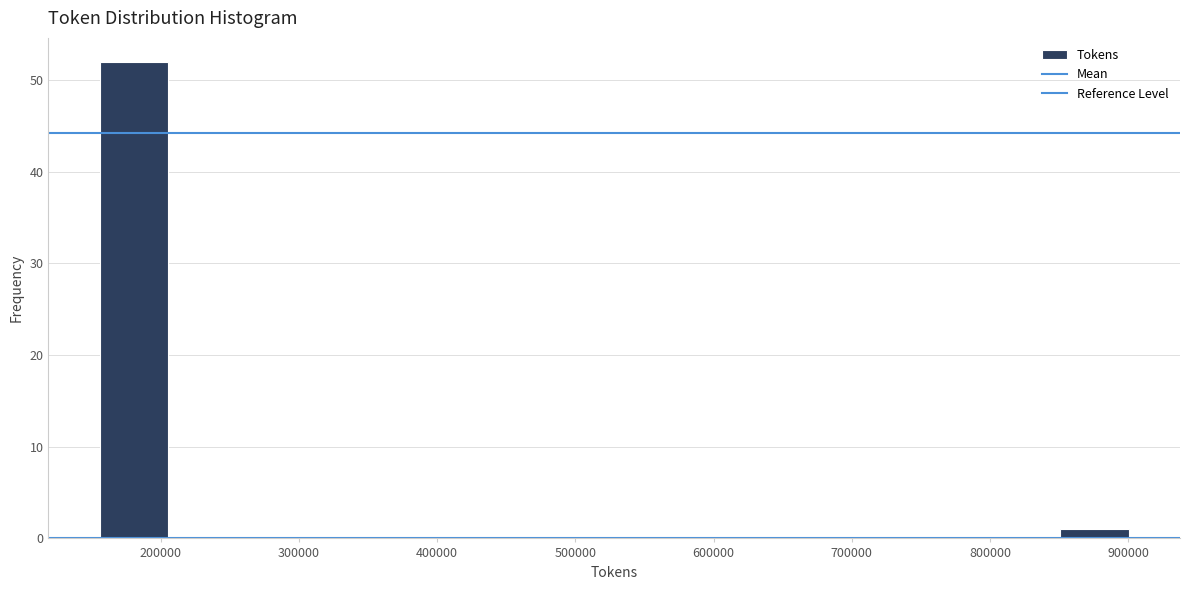

Reading left to right, list every bar in this chart as the range it spans on the x-axis followed by its height. Neither the bar edges nor the heights are printed on the chart, so give them approximately, as read against the axes.

160000 to 210000: 52
210000 to 260000: 0
260000 to 300000: 0
300000 to 350000: 0
350000 to 400000: 0
400000 to 450000: 0
450000 to 500000: 0
500000 to 550000: 0
550000 to 600000: 0
600000 to 650000: 0
650000 to 700000: 0
700000 to 750000: 0
750000 to 800000: 0
800000 to 850000: 0
850000 to 900000: 1